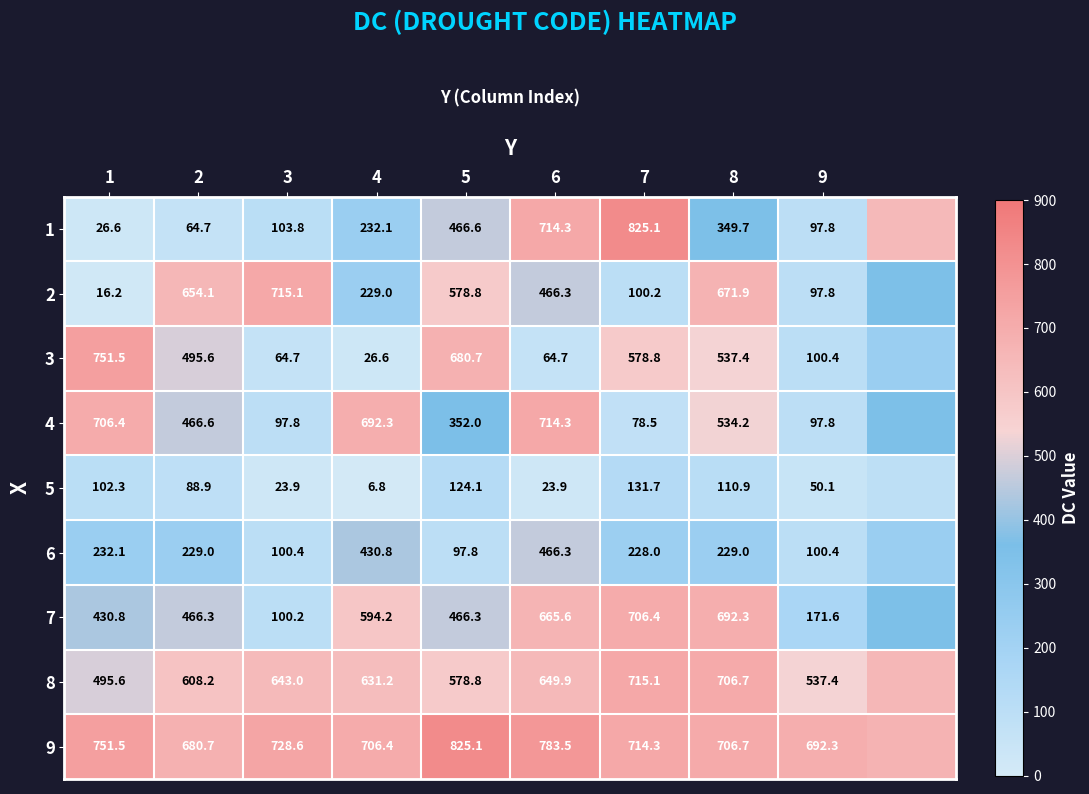

Is the value of 3 at 3 greater than the value of 5 at 4?

Yes